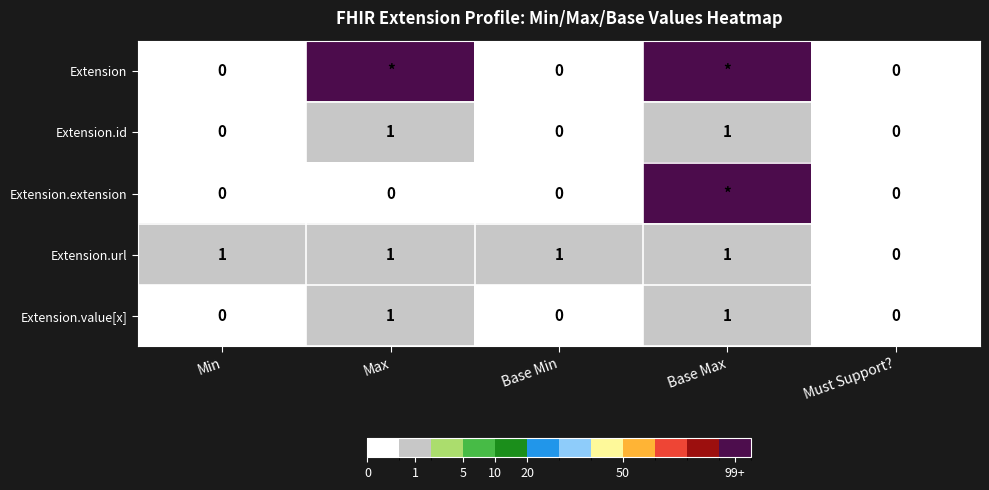

Which series changed the most between Min and Must Support??

Extension.url